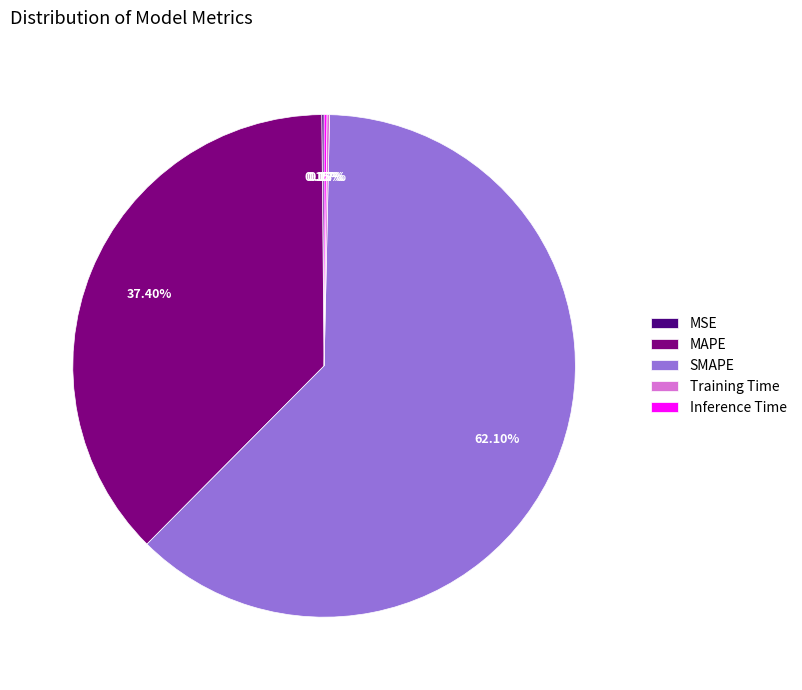

What is the largest slice in the pie chart?

SMAPE